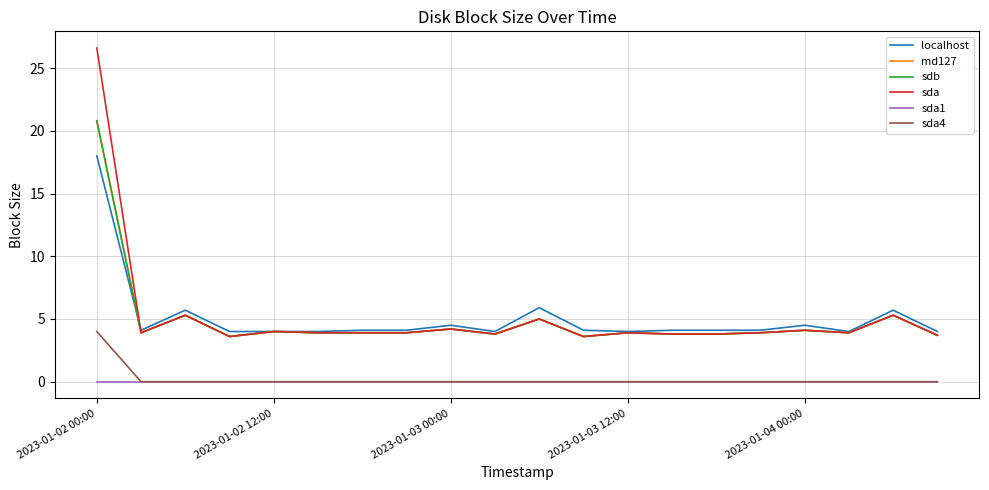

After their last crossing, which series has the higher values: sda or localhost?

localhost